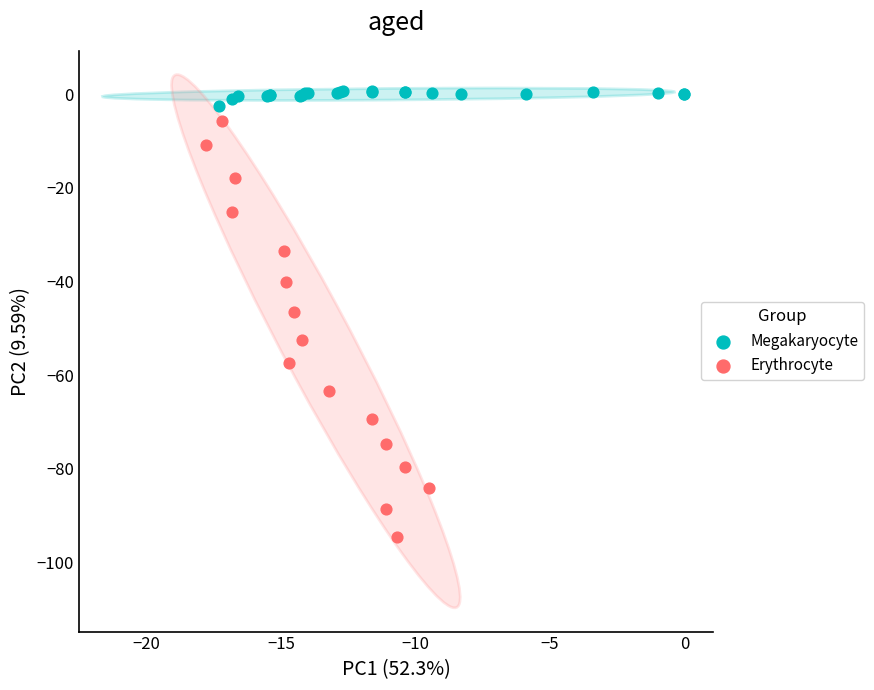

Which series contains the lowest Y value?

Erythrocyte